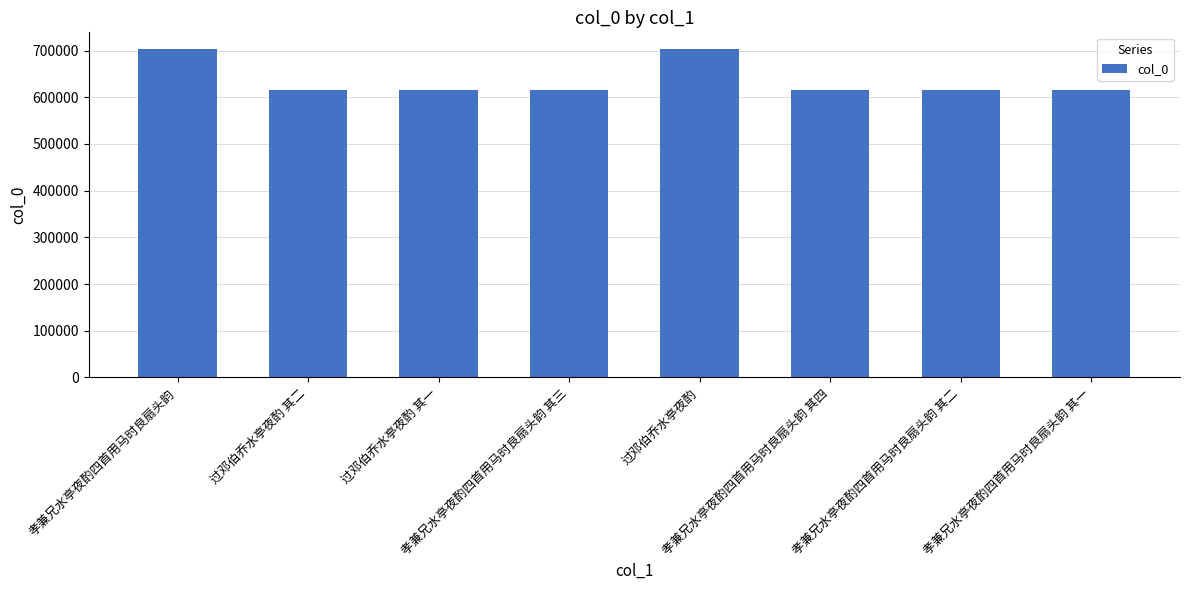

At which label does the data first exceed 614785?

孝兼兄水亭夜酌四首用马时良扇头韵